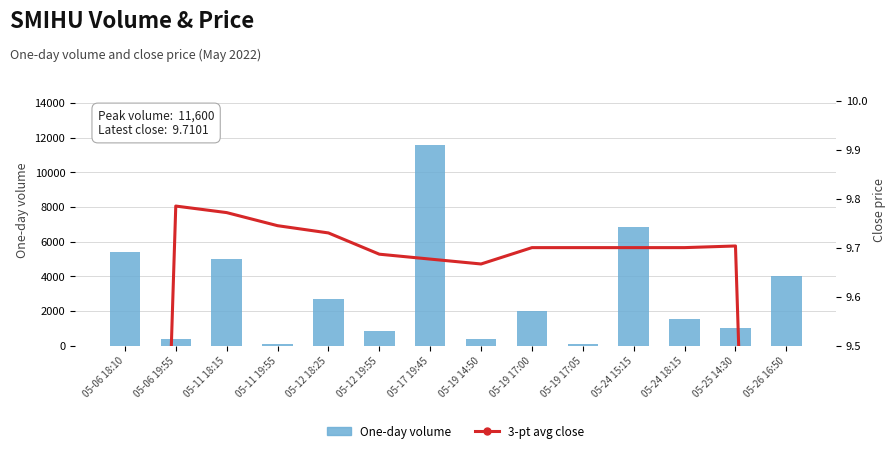

What is the difference between the second highest and second lowest values in the One-day volume series?

6768.0